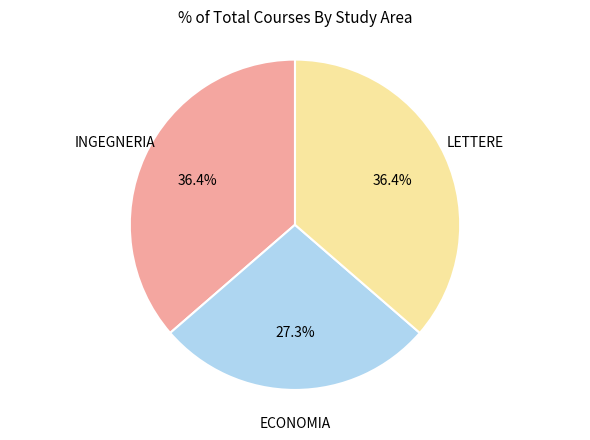

What percentage is the ECONOMIA slice, to the nearest percent?

27%